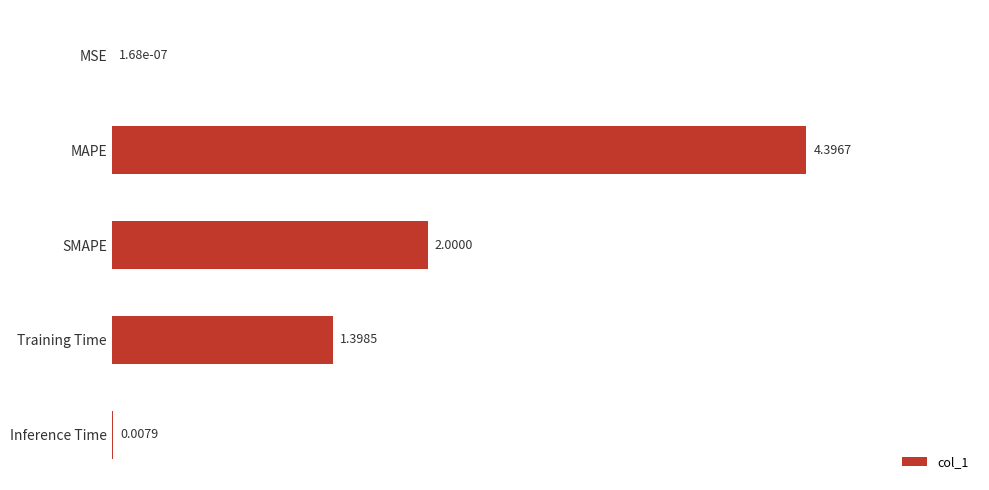

What is the change in value from Training Time to SMAPE?

+0.6